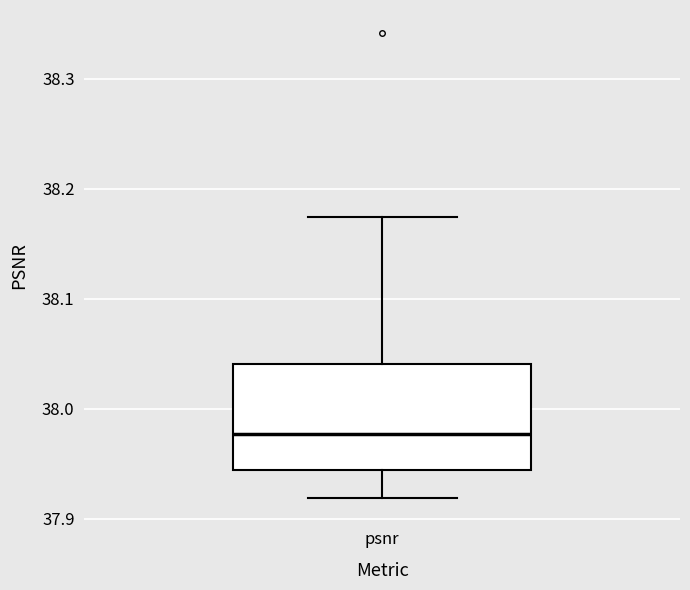

Transcribe this box plot: give where the median line is, the range the box spans, and where the two whiskers end, as read against the y-axis. The values are not printed on the chart, so give them approximately, as read against the axis.

median 37.98, box 37.94 to 38.04, whiskers 37.92 to 38.17